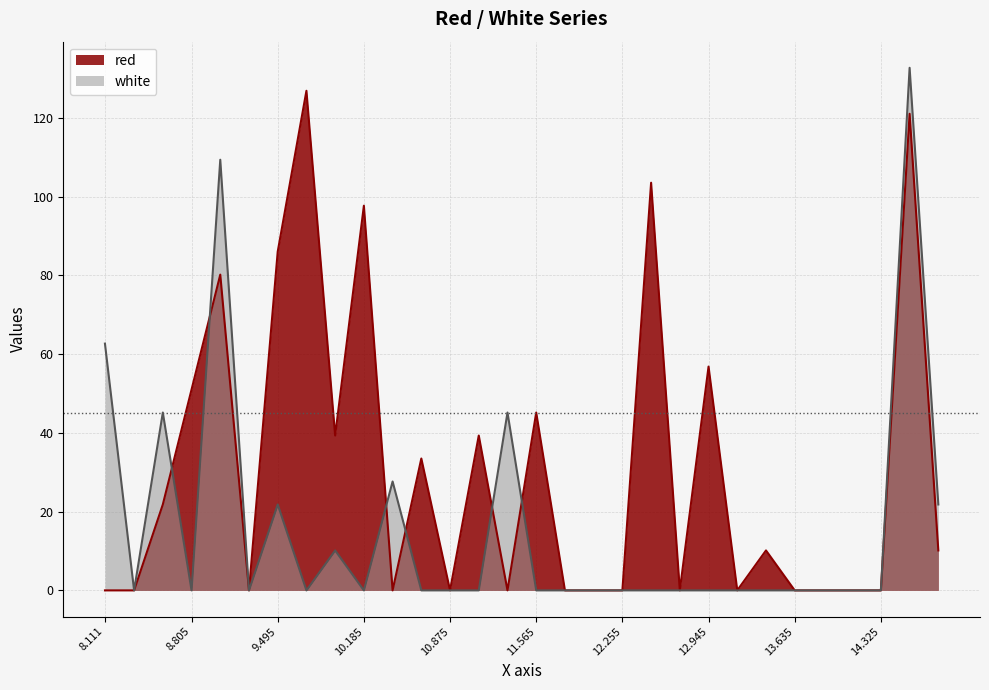

Between which two adjacent categories do red and white first intersect?

8.575 and 8.805